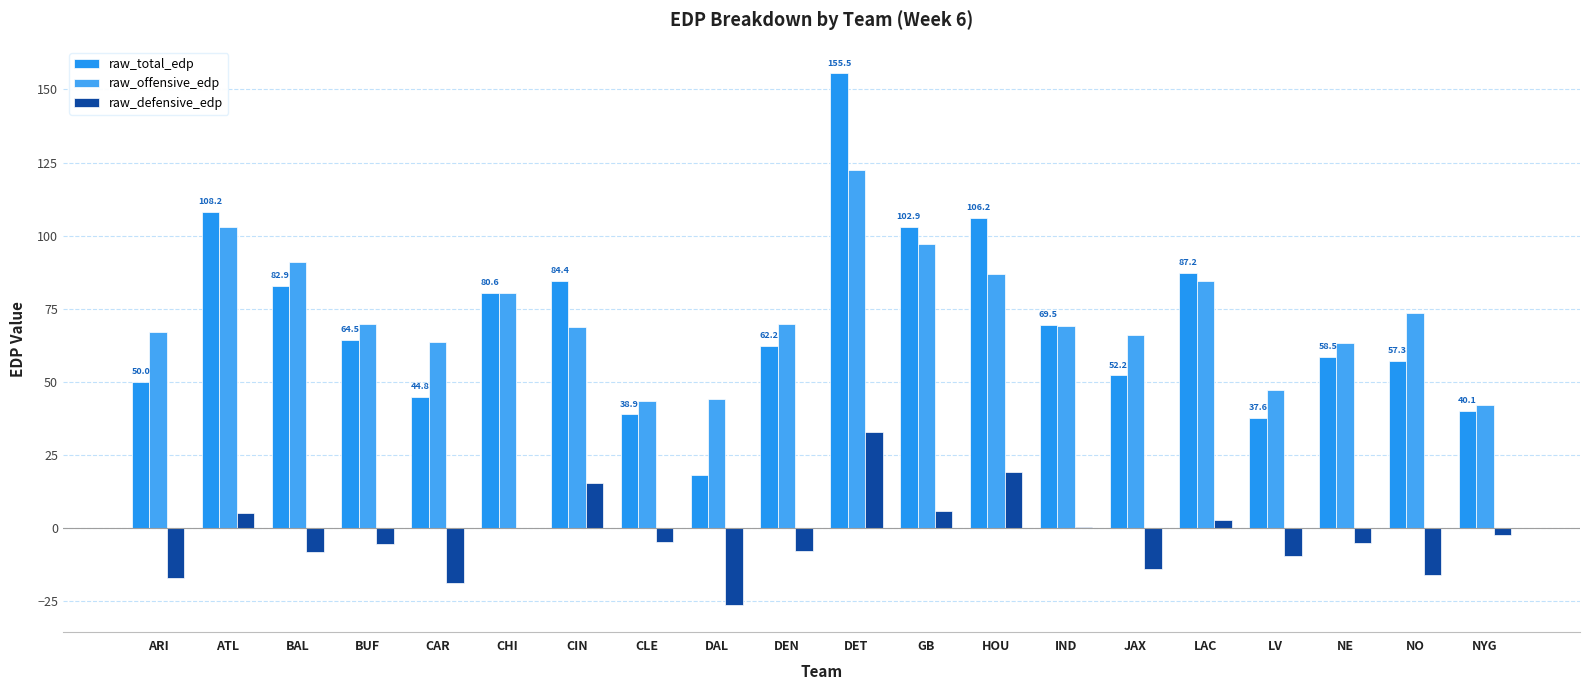

At which category is the sum across all series the highest?

DET